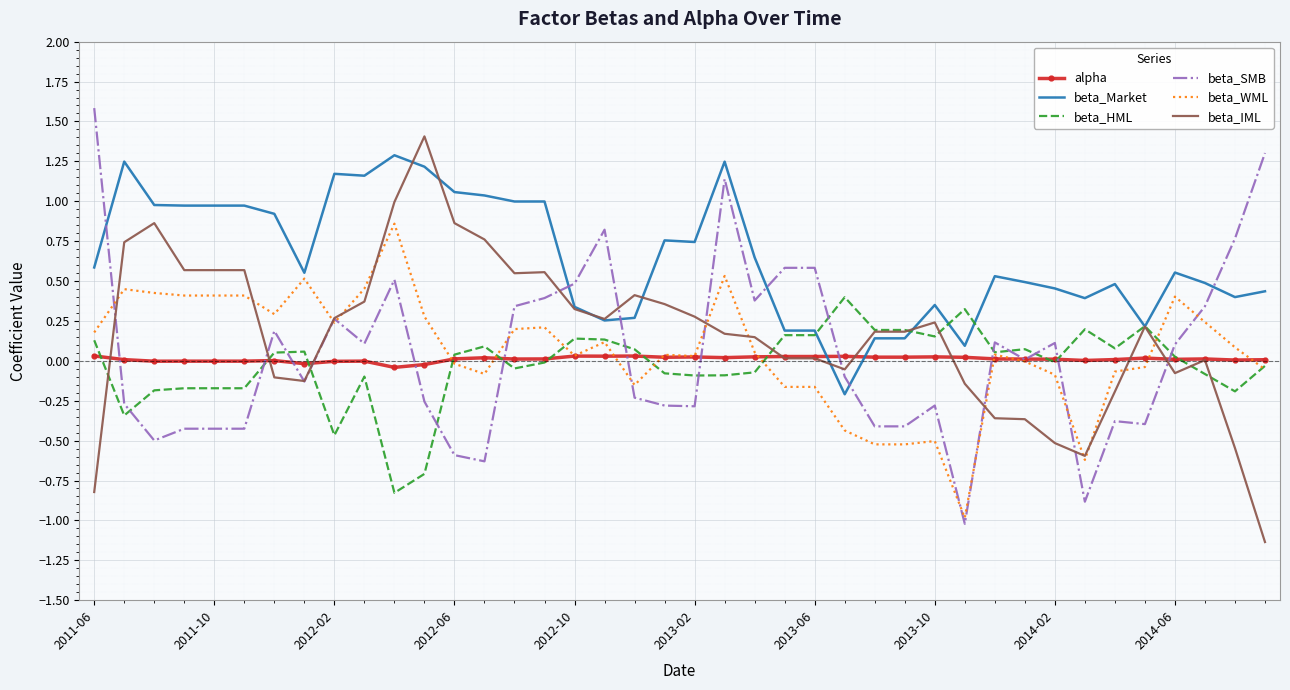

How many series are shown in this chart?

6